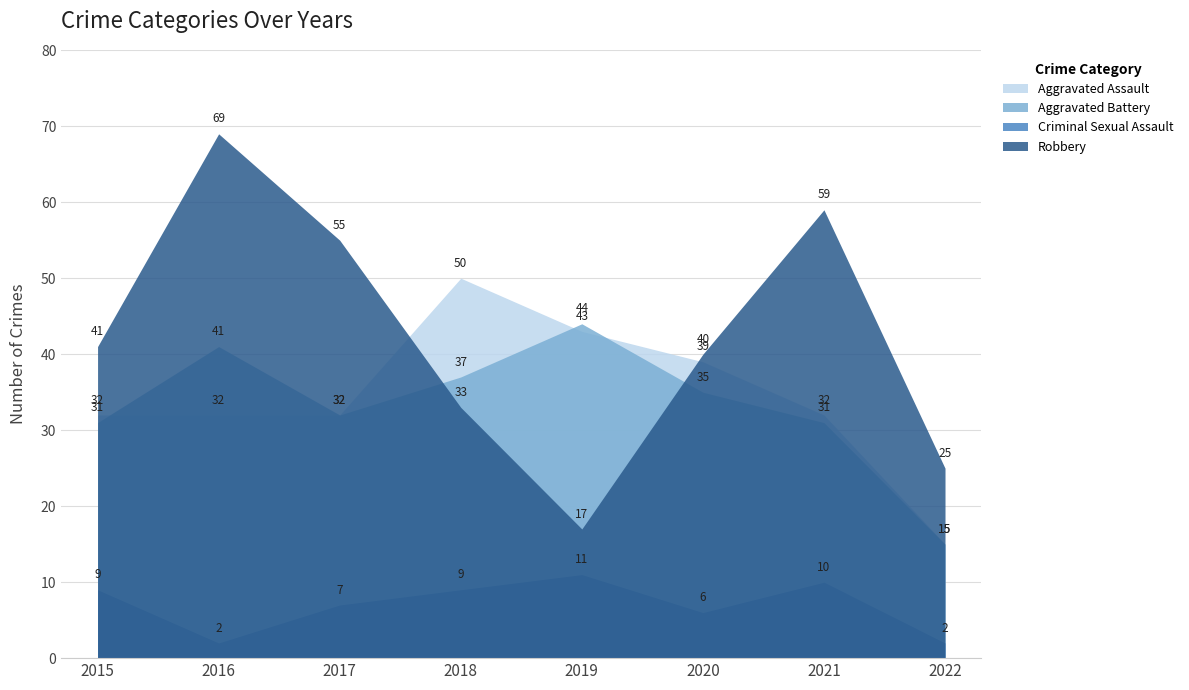

The Aggravated Battery series shows 8 at 2020. True or false?

False